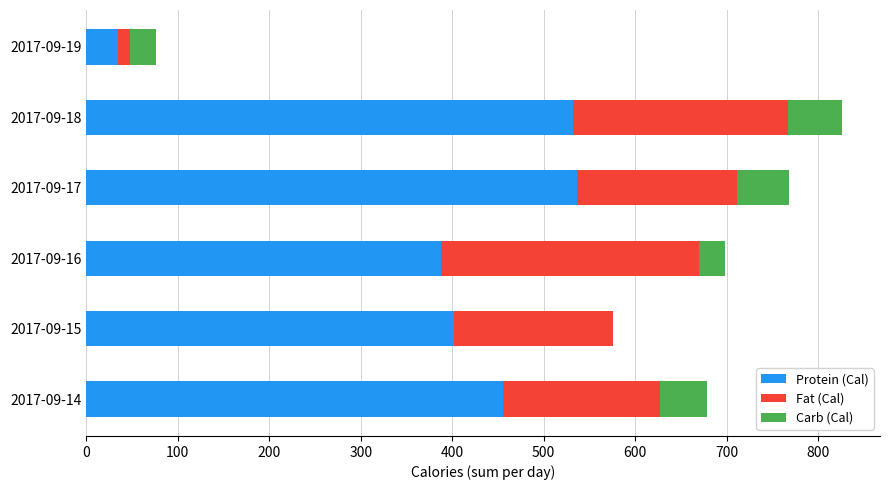

What is the sum of the Protein (Cal) values at 2017-09-16 and 2017-09-15?

789.4